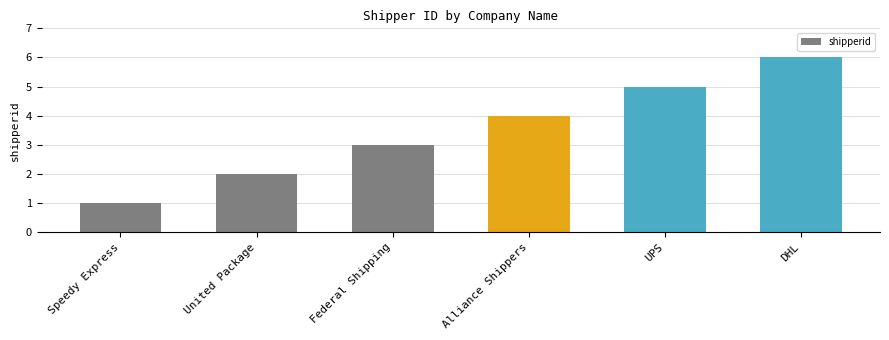

The value at Alliance Shippers is 4. True or false?

True